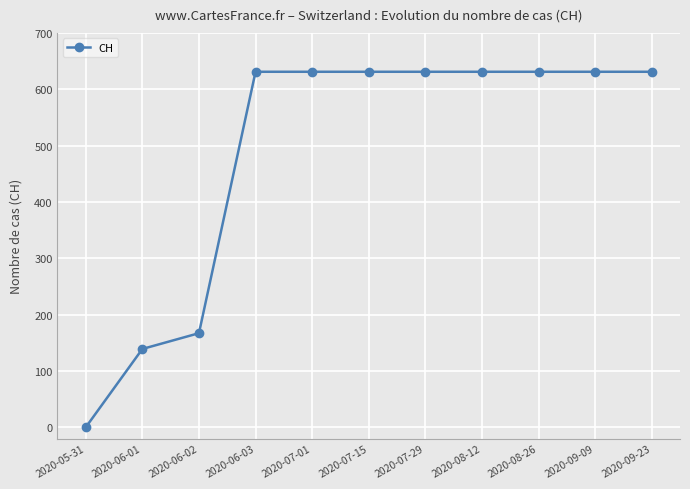

What value does the data have at 2020-06-02, to the nearest 10?

170